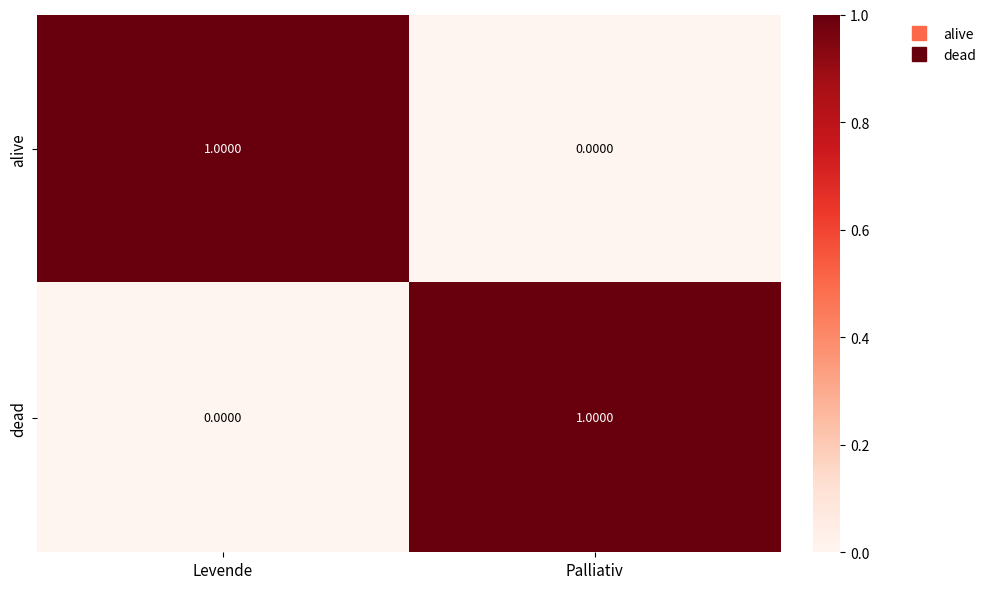

List the labels in order of dead value, smallest first.

Levende, Palliativ